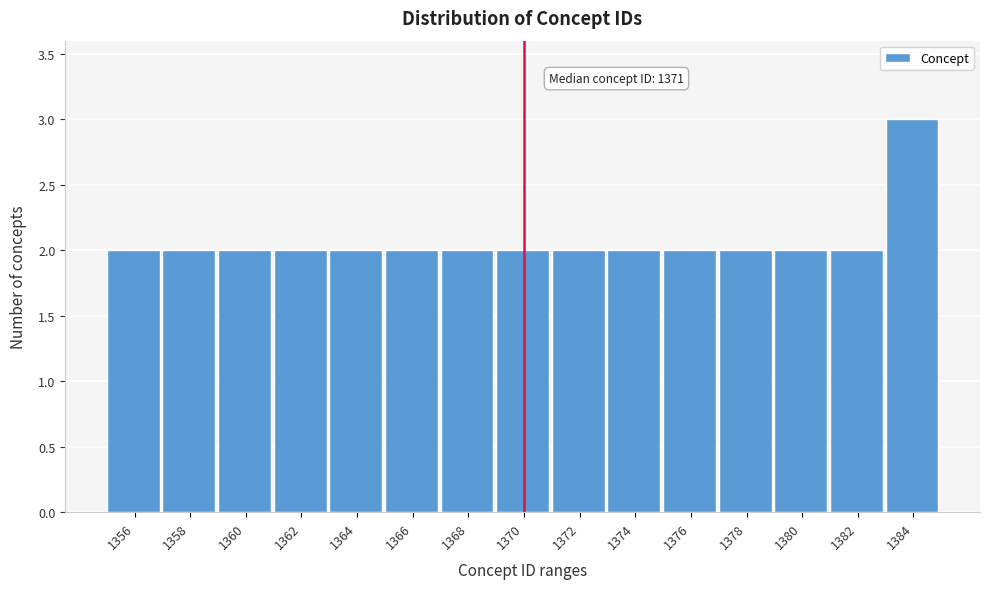

Reading left to right, extract all data points from this chart.

2	2	2	2	2	2	2	2	2	2	2	2	2	2	3